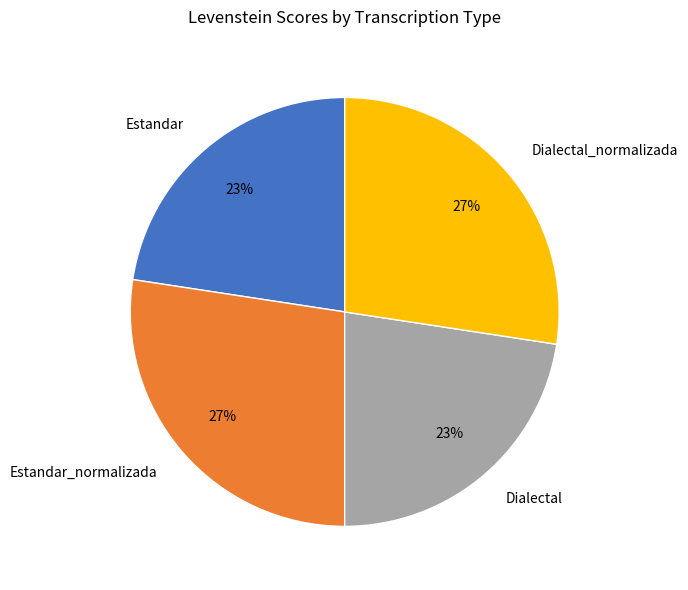

Between Dialectal and Estandar_normalizada, which is larger?

Estandar_normalizada